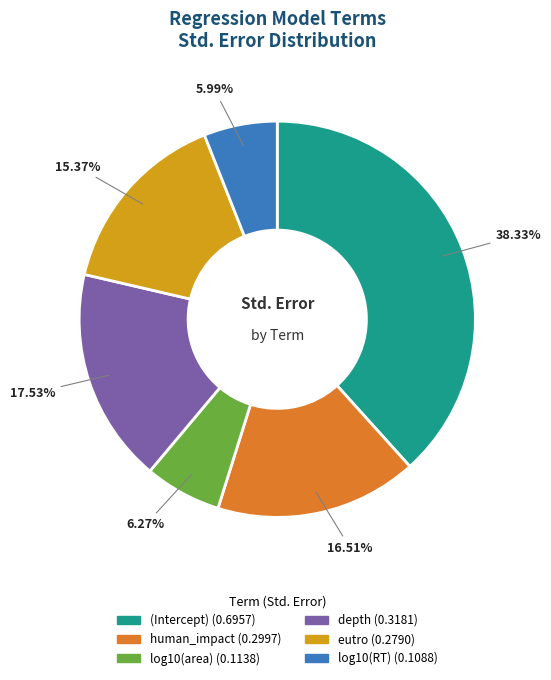

Does (Intercept) represent more than half of the total?

No